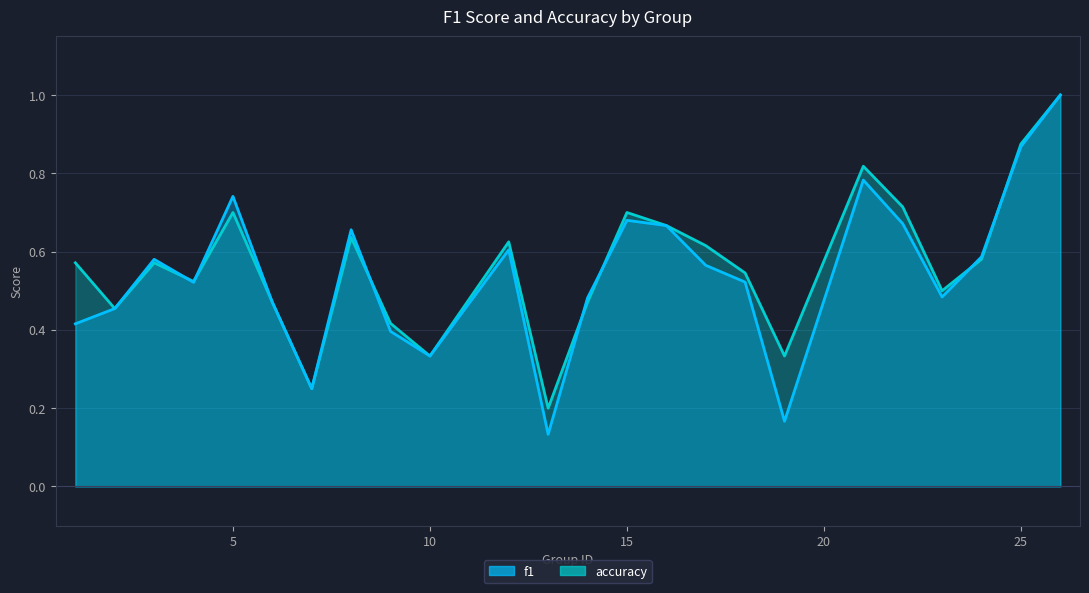

List the labels in order of accuracy value, smallest first.

13, 7, 10, 19, 9, 2, 6, 14, 23, 4, 18, 1, 3, 24, 17, 12, 8, 16, 5, 15, 22, 21, 25, 26